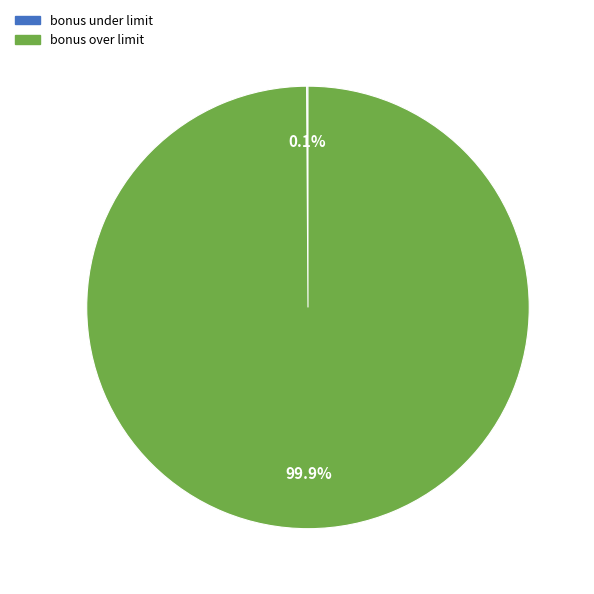

Which slice is the largest?

bonus over limit